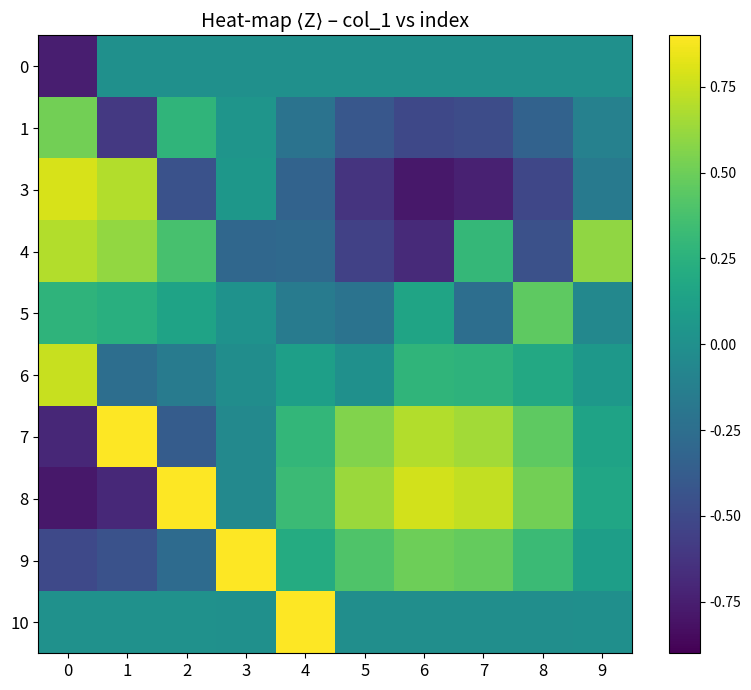

What is the total value across all series at 8?

0.6